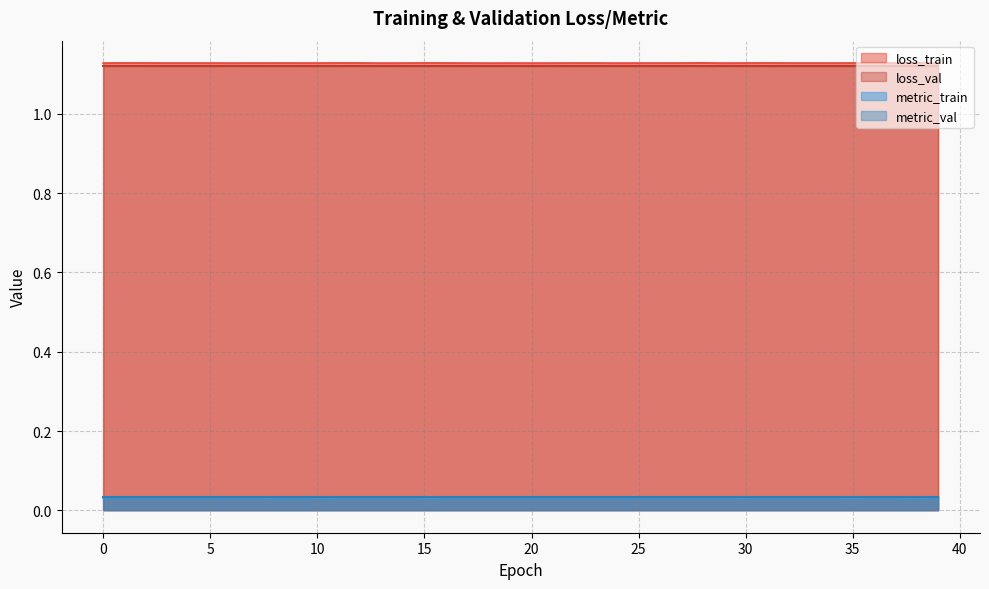

What is the minimum value for loss_train?

1.1